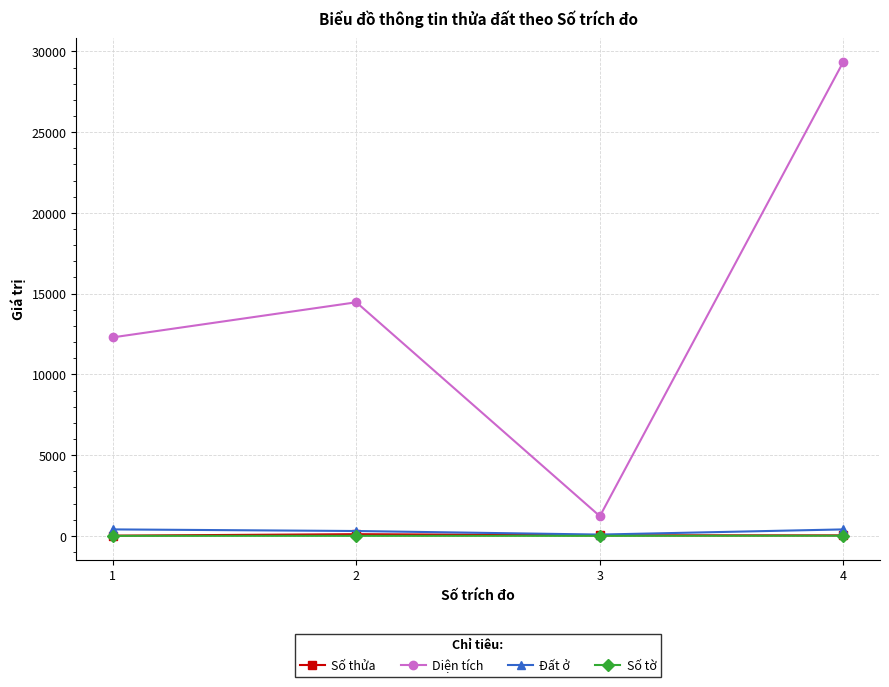

Does the chart display data point markers on the line(s)?

Yes